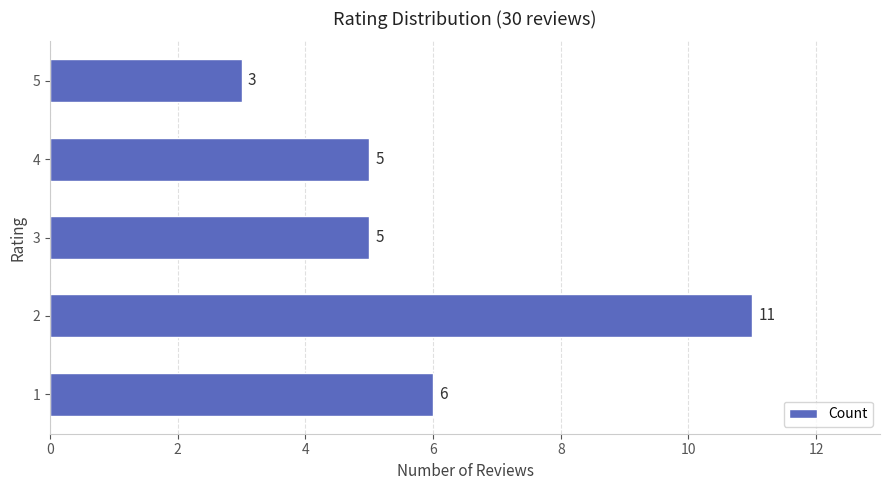

The chart shows a value of 5 at 3. True or false?

True